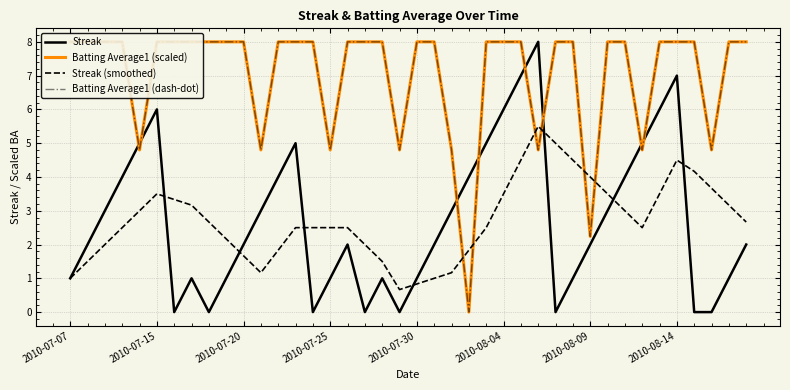

What is the highest value of the Streak (smoothed) series?

5.5